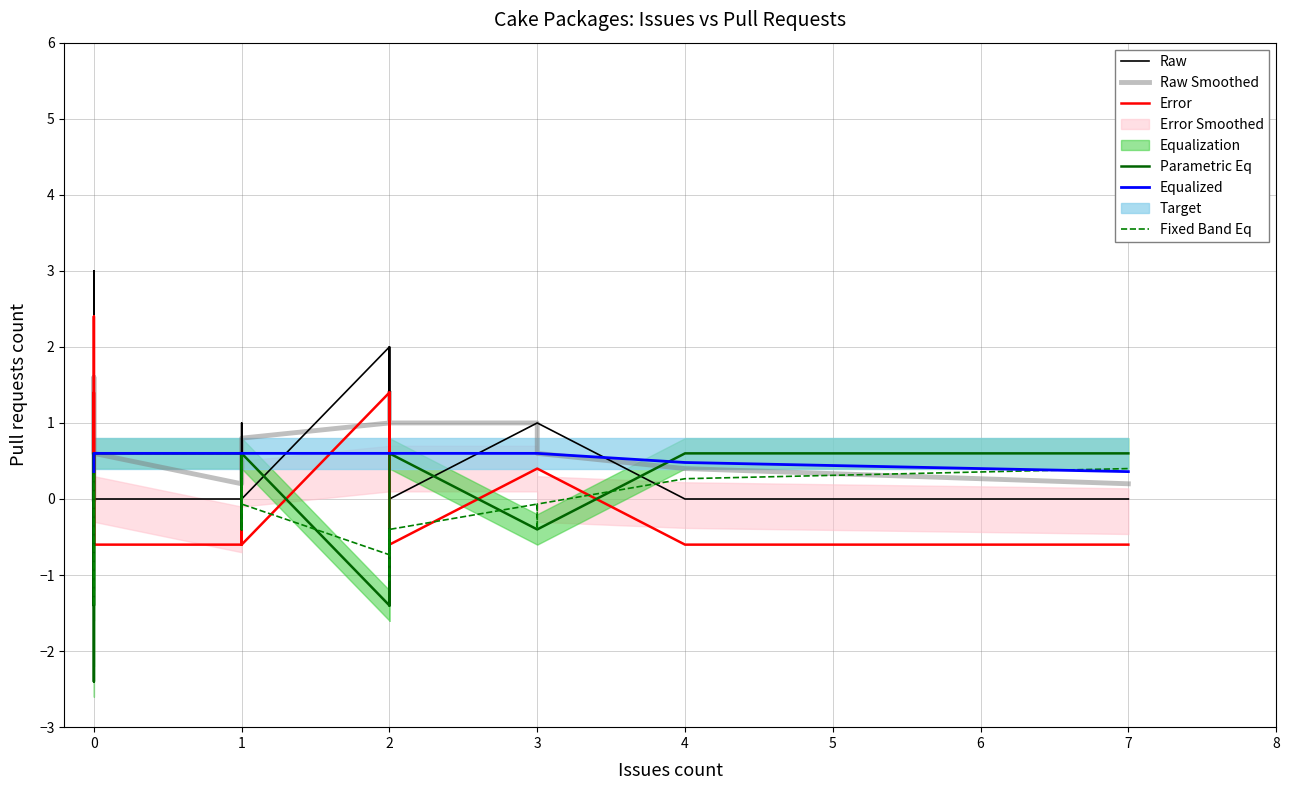

Does the chart have visible grid lines?

Yes